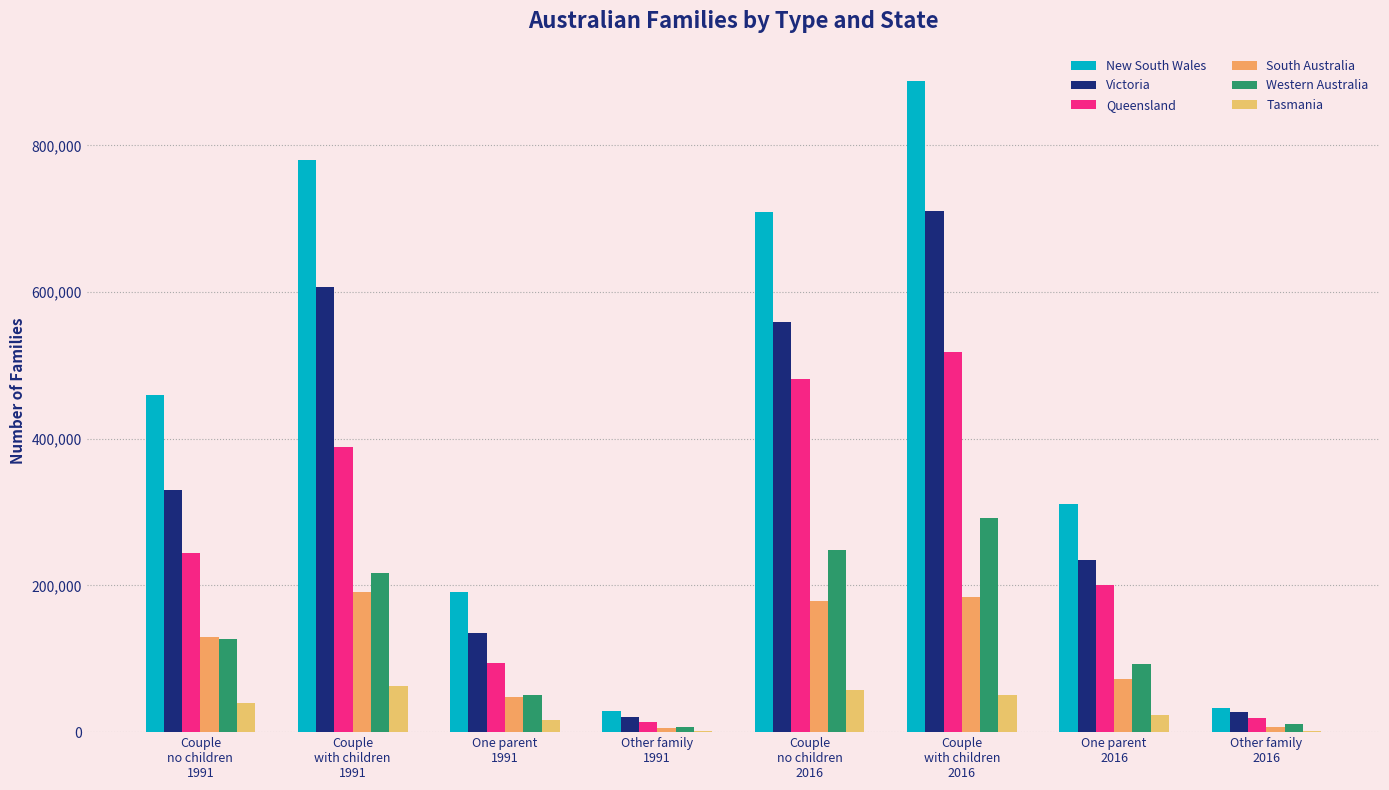

What are all the series names shown in the legend?

New South Wales, Victoria, Queensland, South Australia, Western Australia, Tasmania